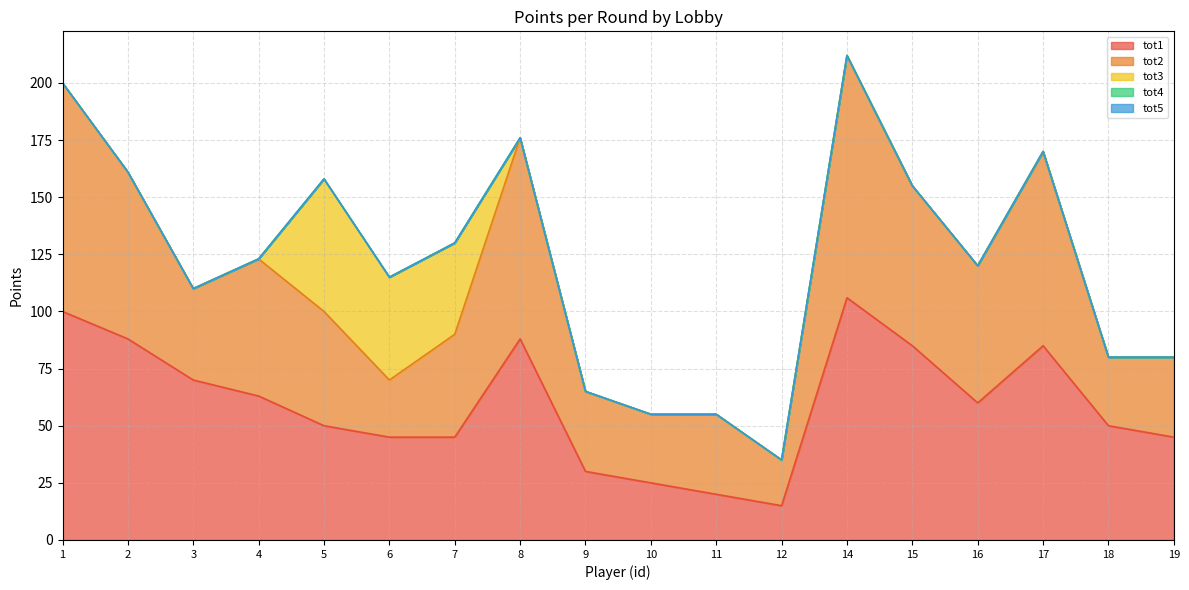

What is the total value across all series at 15?

155